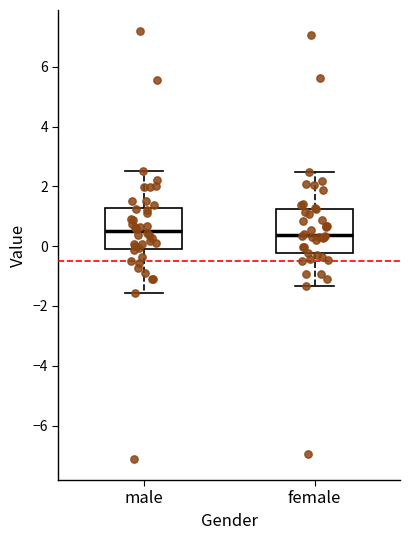

Where does the lower whisker of the box for female end on the y-axis? The values are not printed on the chart, so give them approximately, as read against the axis.

-1.4